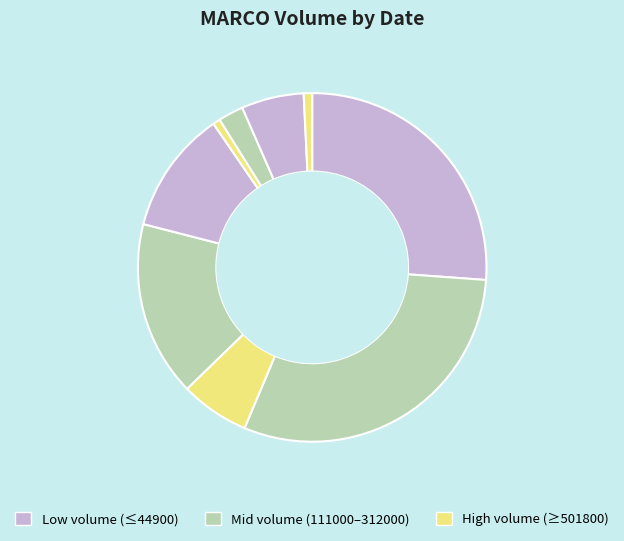

Count the number of slices in the pie.

9